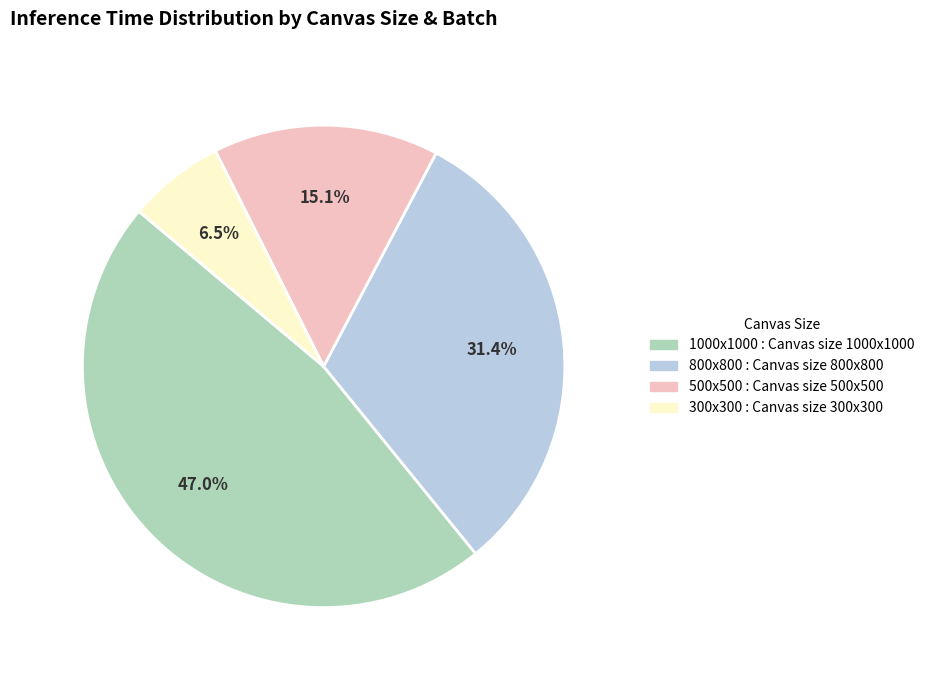

Does any single category account for the majority?

No